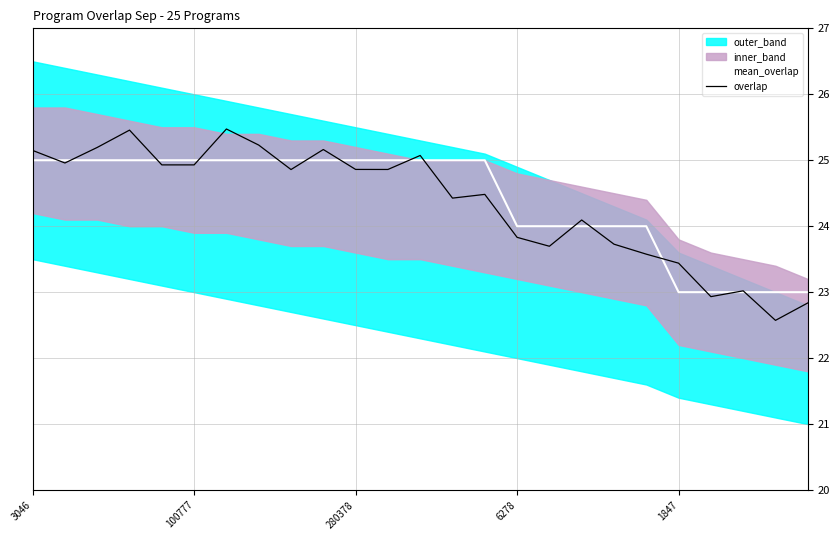

Does the chart display data point markers on the line(s)?

No